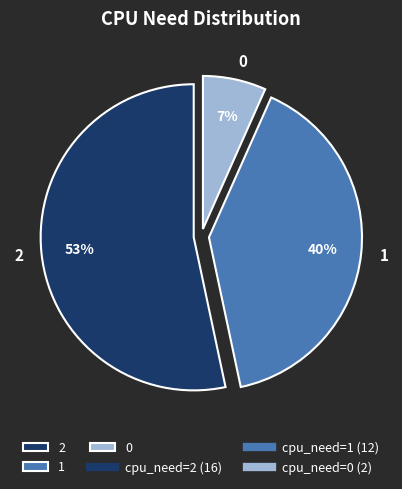

Does 2 represent more than half of the total?

Yes